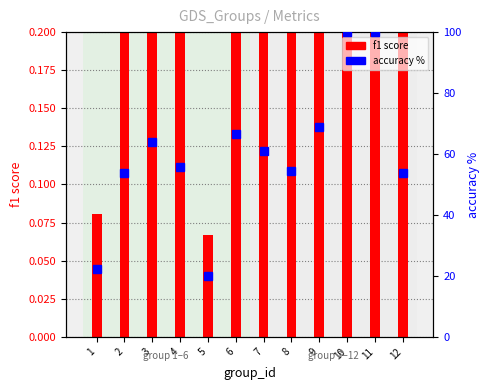

What is the value of the accuracy % bar at the 2nd from the left?

53.8